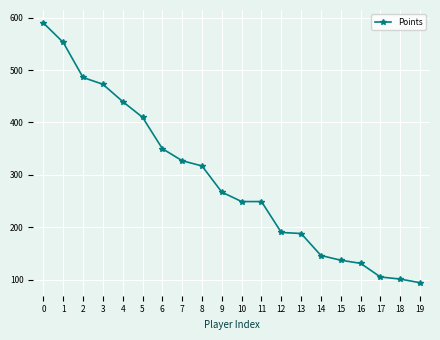

True or false: there are more than 2 points higher than both neighbors.

False